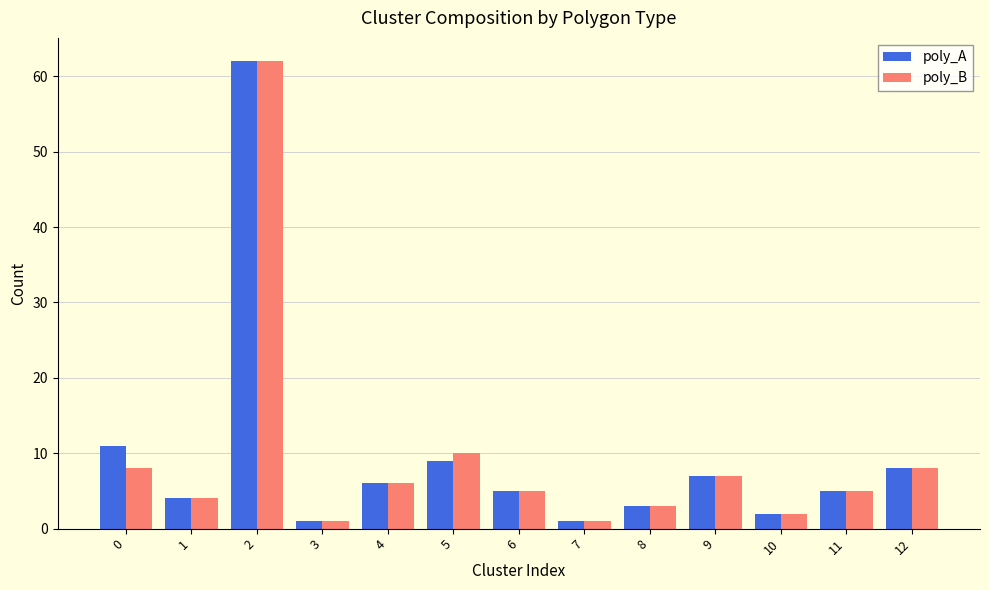

What is the highest value of the poly_A series?

62